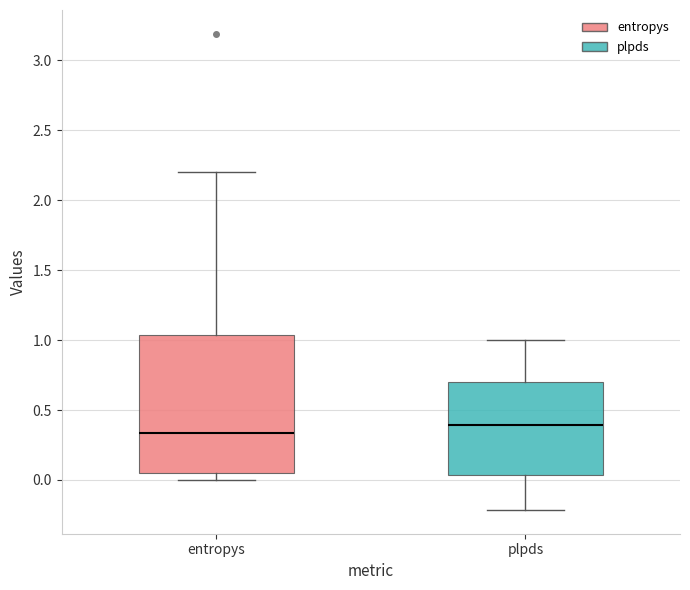

Which box's median line is the lowest?

entropys